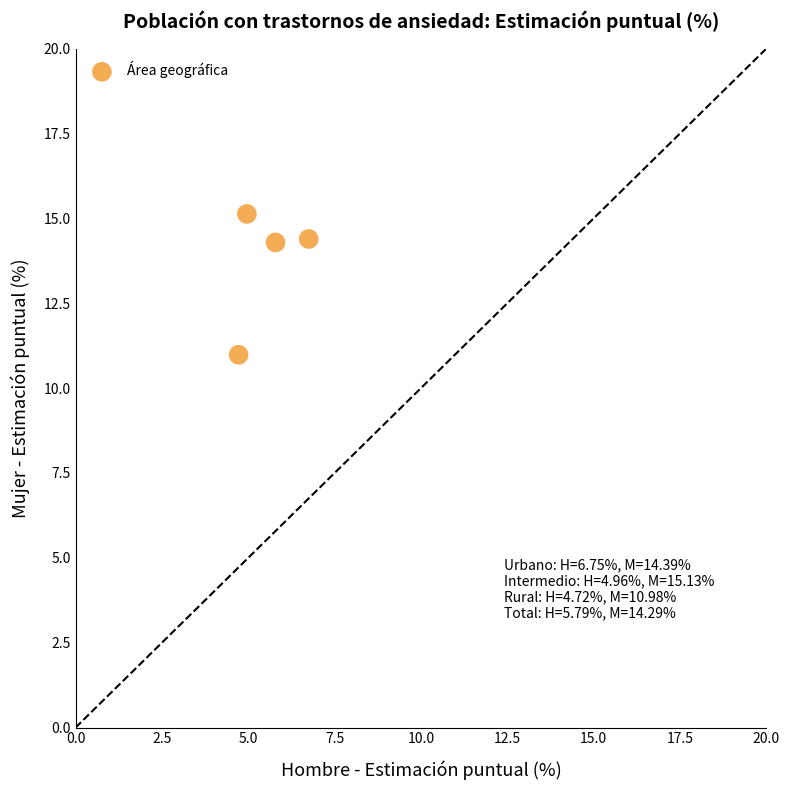

What is the range of X values (max minus min)?

2.0